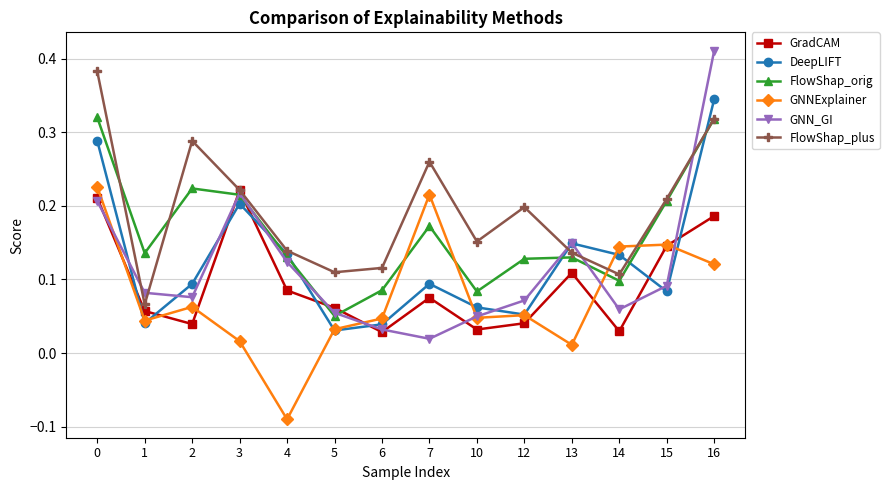

How many times do GNNExplainer and FlowShap_orig cross each other?

4